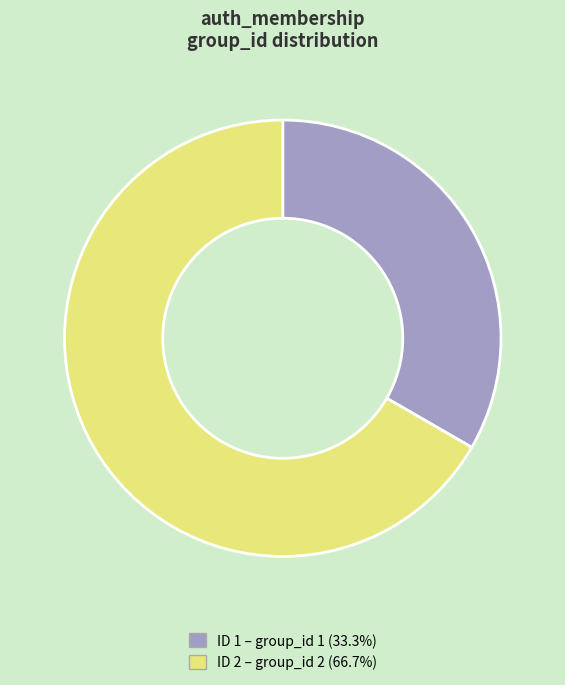

Do ID 1 – group_id 1 (33.3%) and ID 2 – group_id 2 (66.7%) together represent more than half of the pie?

Yes